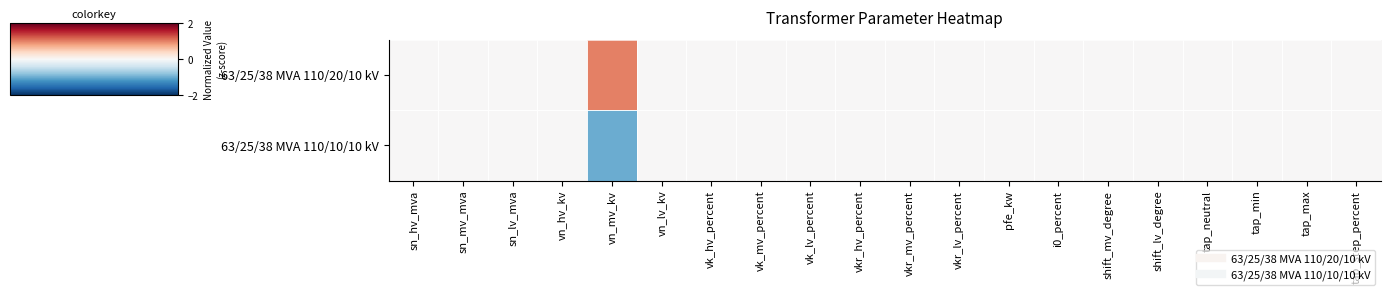

Reading right to left, extract all data points from this chart.

63/25/38 MVA 110/20/10 kV: tap_step_percent=0	tap_max=0	tap_min=0	tap_neutral=0	shift_lv_degree=0	shift_mv_degree=0	i0_percent=0	pfe_kw=0	vkr_lv_percent=0	vkr_mv_percent=0	vkr_hv_percent=0	vk_lv_percent=0	vk_mv_percent=0	vk_hv_percent=0	vn_lv_kv=0	vn_mv_kv=1	vn_hv_kv=0	sn_lv_mva=0	sn_mv_mva=0	sn_hv_mva=0
63/25/38 MVA 110/10/10 kV: tap_step_percent=0	tap_max=0	tap_min=0	tap_neutral=0	shift_lv_degree=0	shift_mv_degree=0	i0_percent=0	pfe_kw=0	vkr_lv_percent=0	vkr_mv_percent=0	vkr_hv_percent=0	vk_lv_percent=0	vk_mv_percent=0	vk_hv_percent=0	vn_lv_kv=0	vn_mv_kv=-1	vn_hv_kv=0	sn_lv_mva=0	sn_mv_mva=0	sn_hv_mva=0